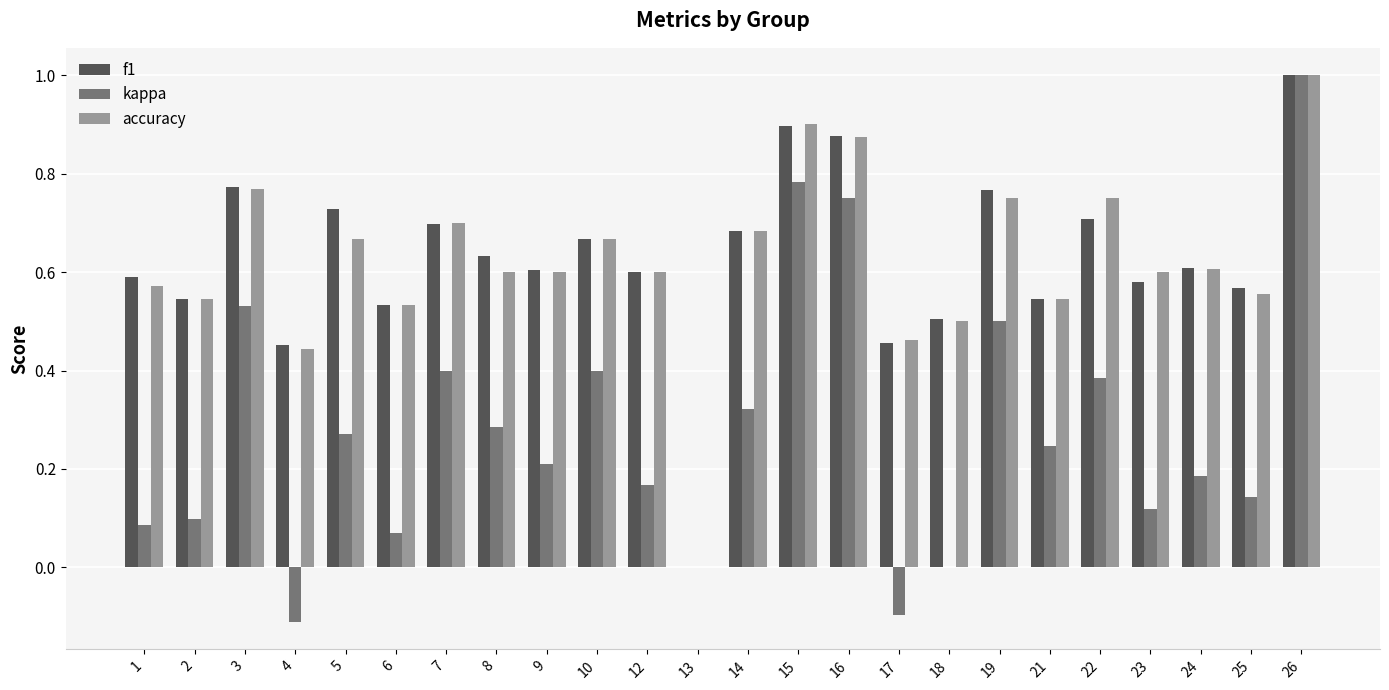

Where does the kappa series first go above 0?

1